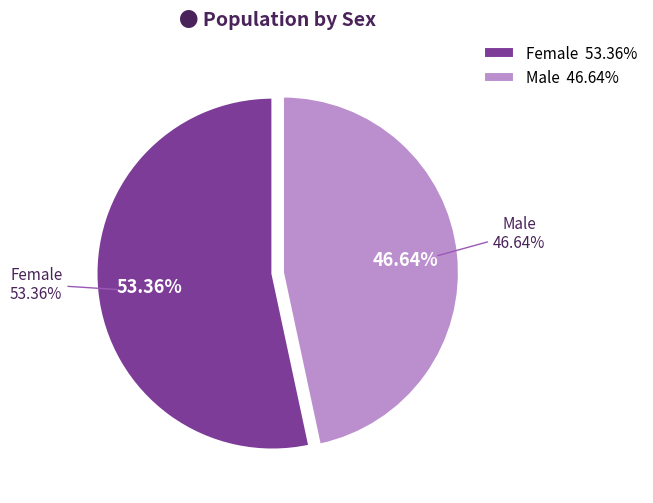

Which category has the smallest portion of the pie?

Male